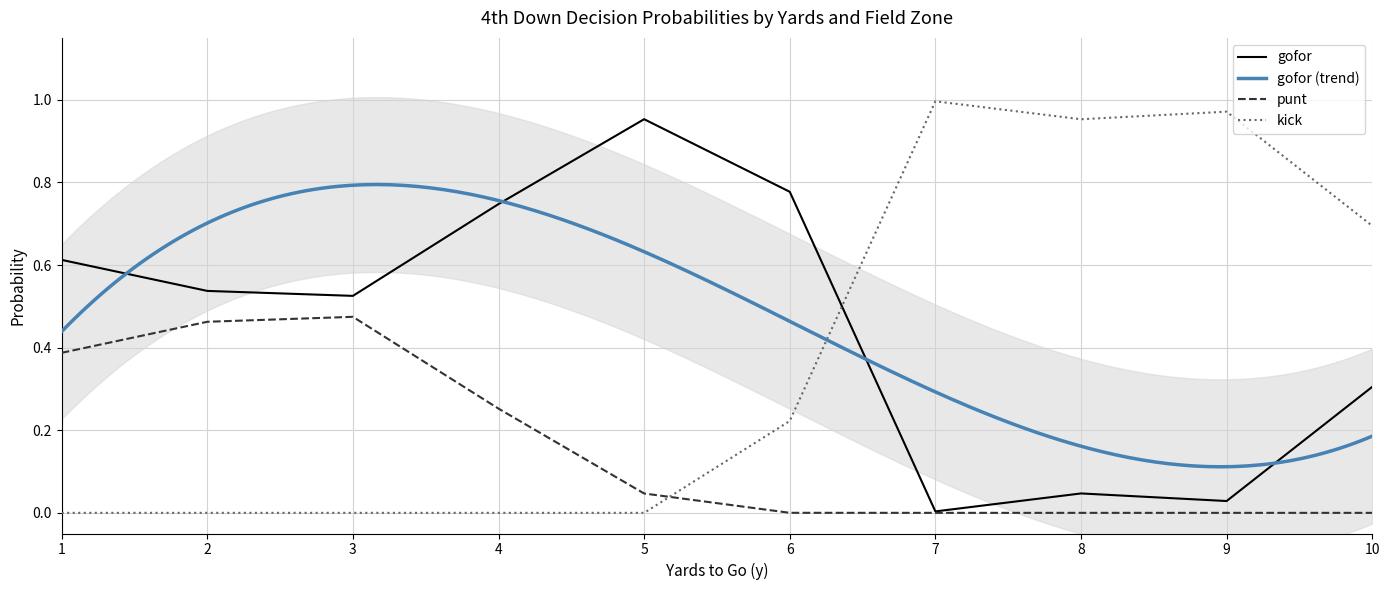

After their last crossing, which series has the higher values: punt or kick?

kick